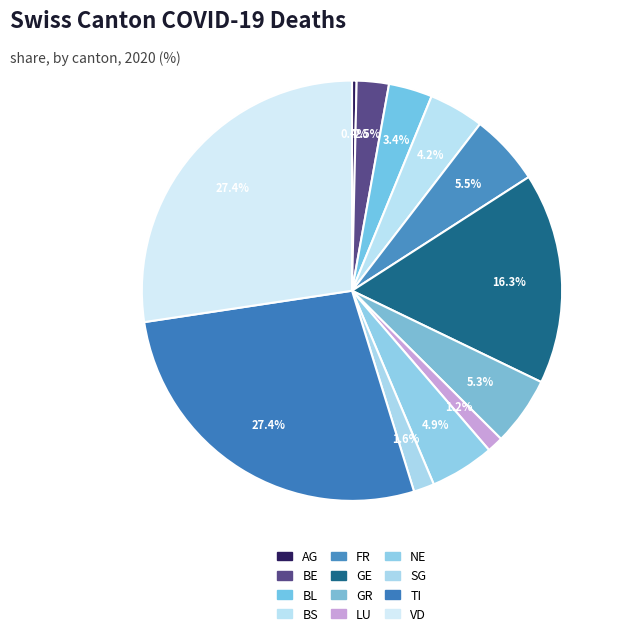

Which slice is the smallest?

AG